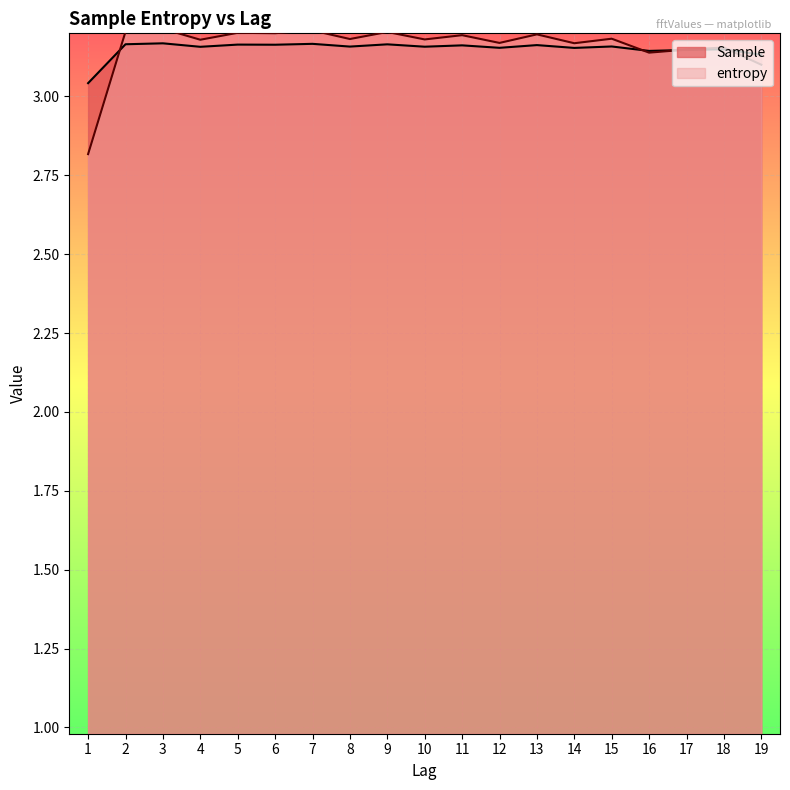

At how many categories does at least one series exceed 2?

19